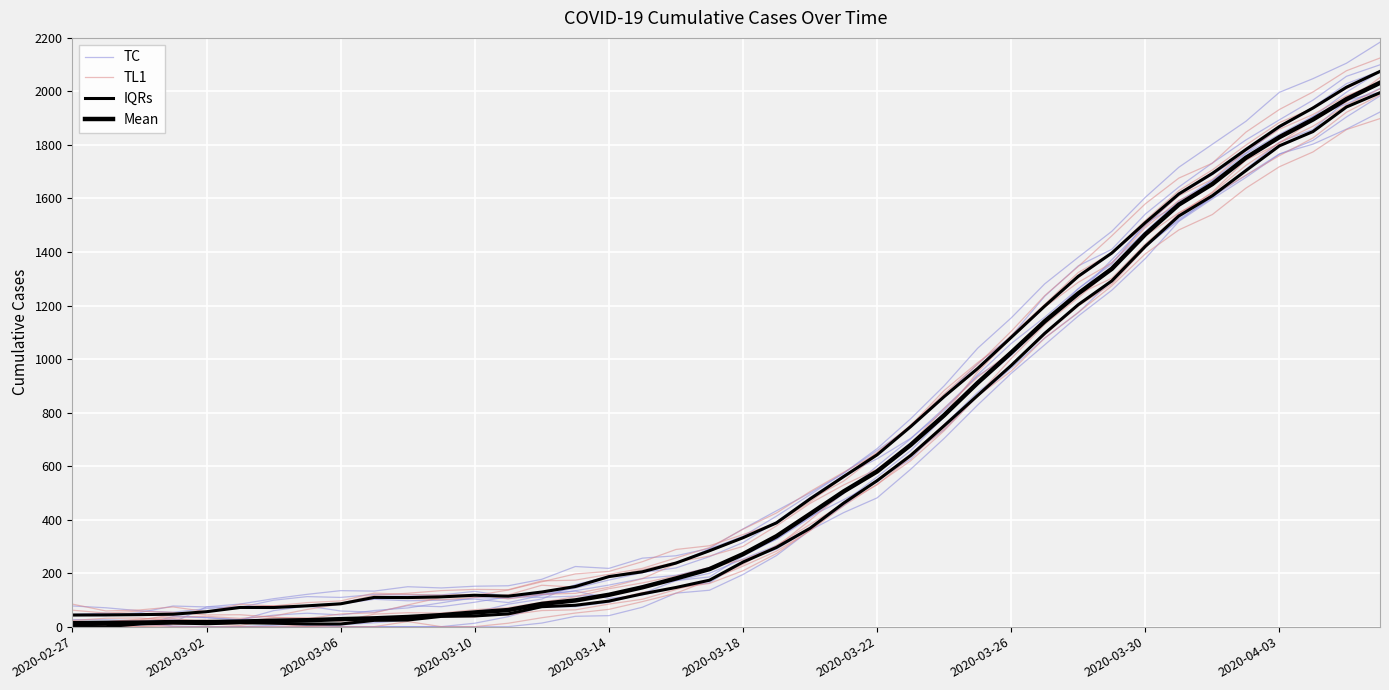

After their last crossing, which series has the higher values: IQRs or TC?

IQRs